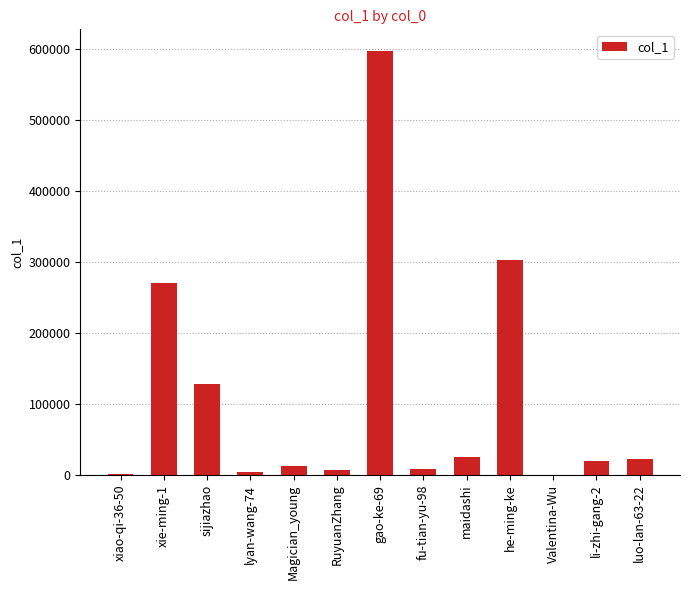

Are the bars horizontal?

No